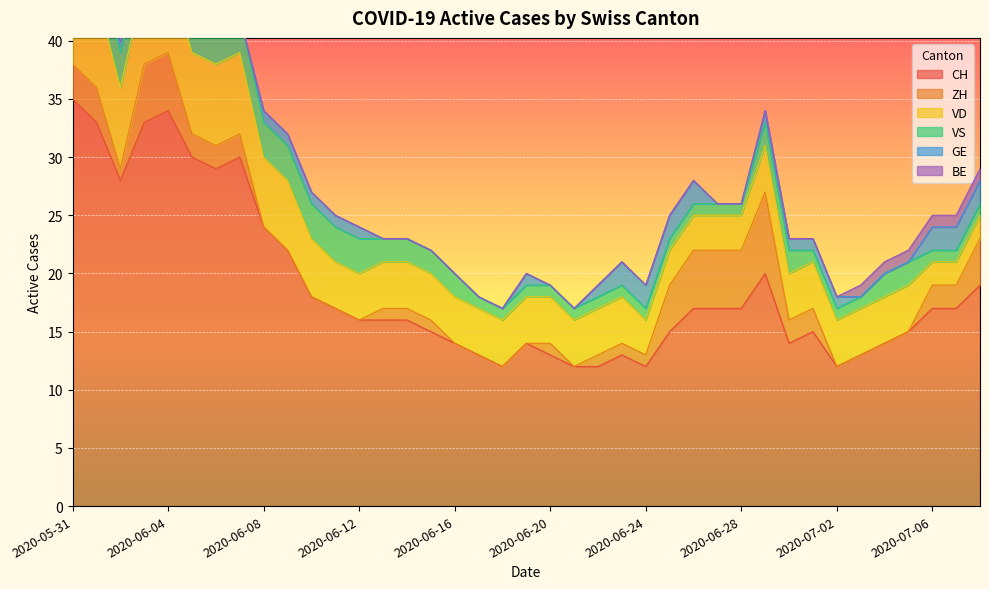

What is the value of the VS point at the 13th from the left?

3